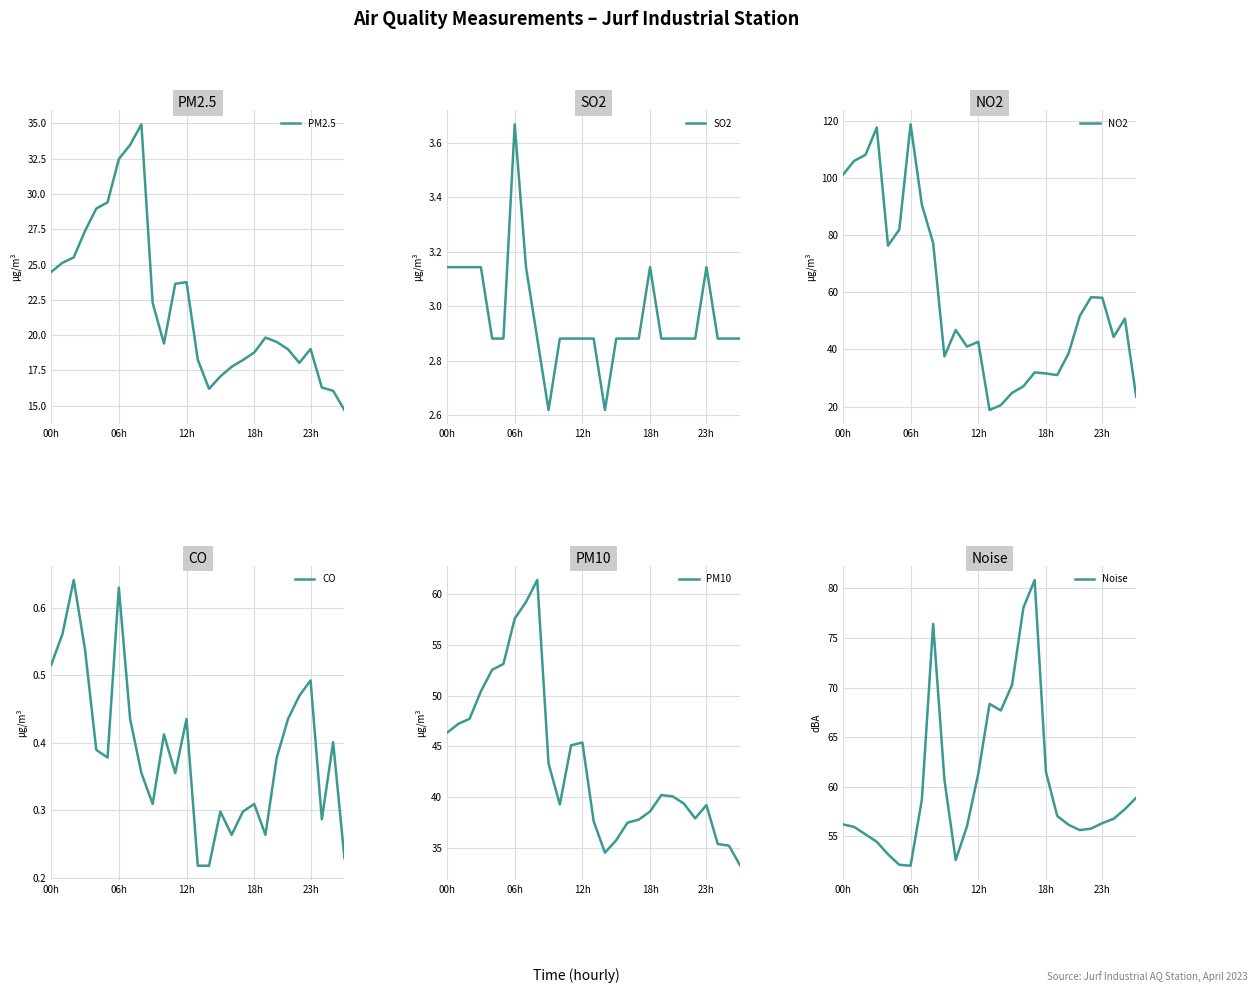

The value of Noise at 7 is 58.7. True or false?

True